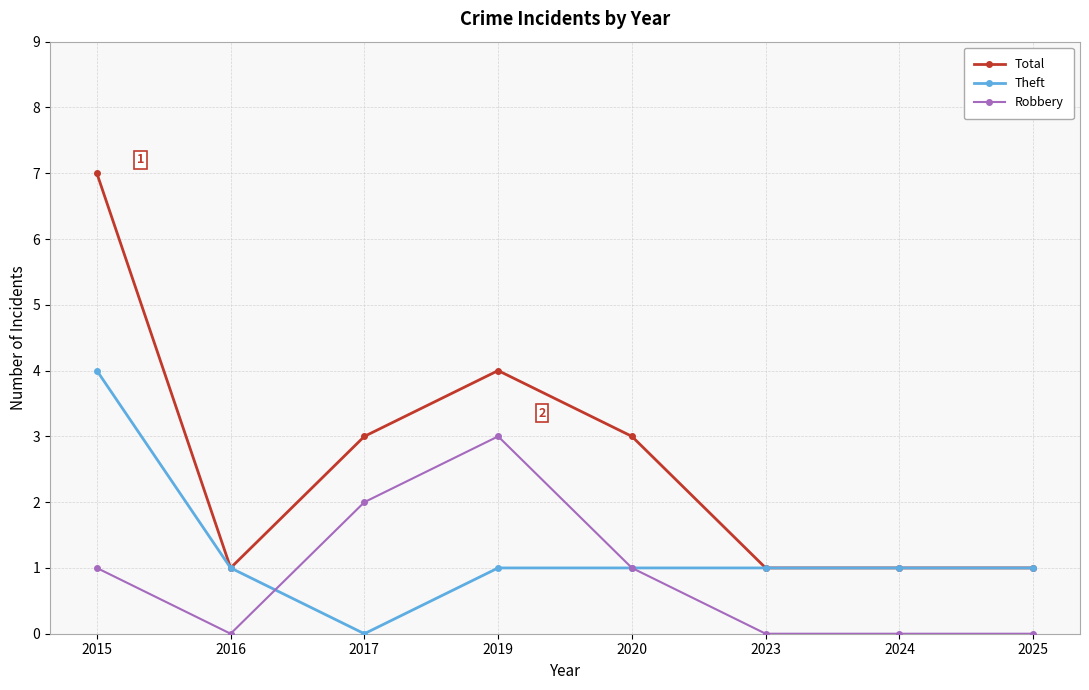

What is the difference between the maximum and second lowest values in the Robbery series?

3